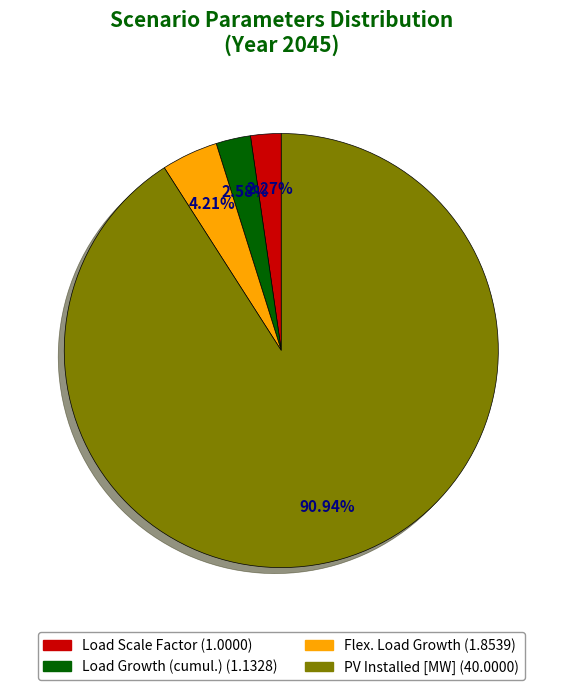

To the nearest percent, what percentage of the pie is Load Growth (cumul.)?

3%